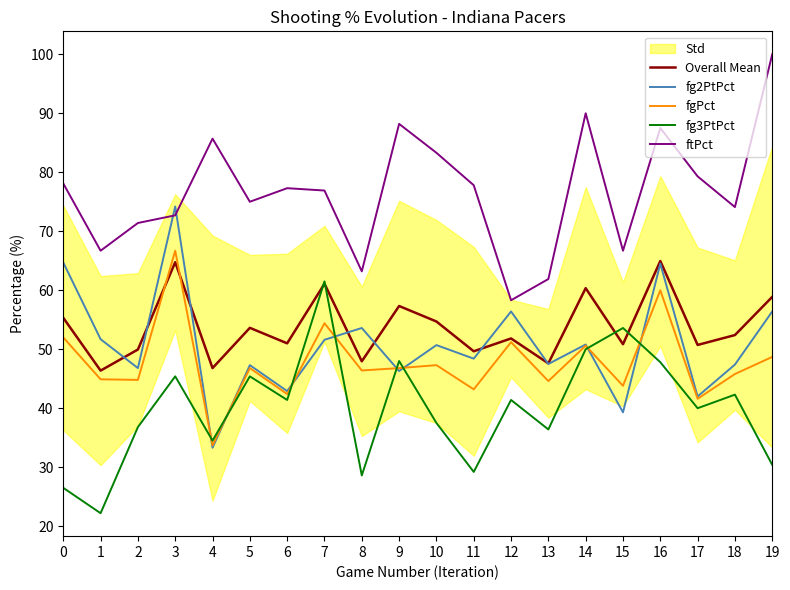

True or false: Overall Mean has a value of 26.1 at 8.

False